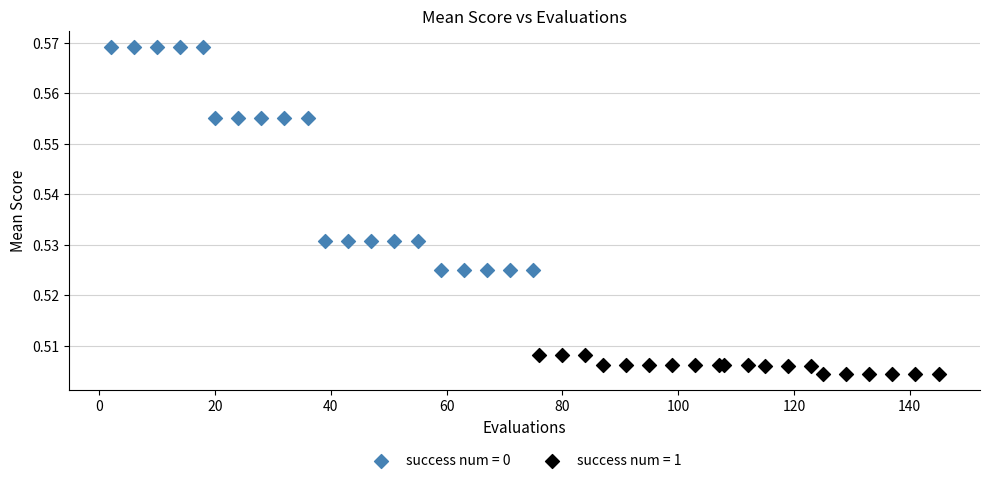

Which series contains the highest Y value?

success num = 0